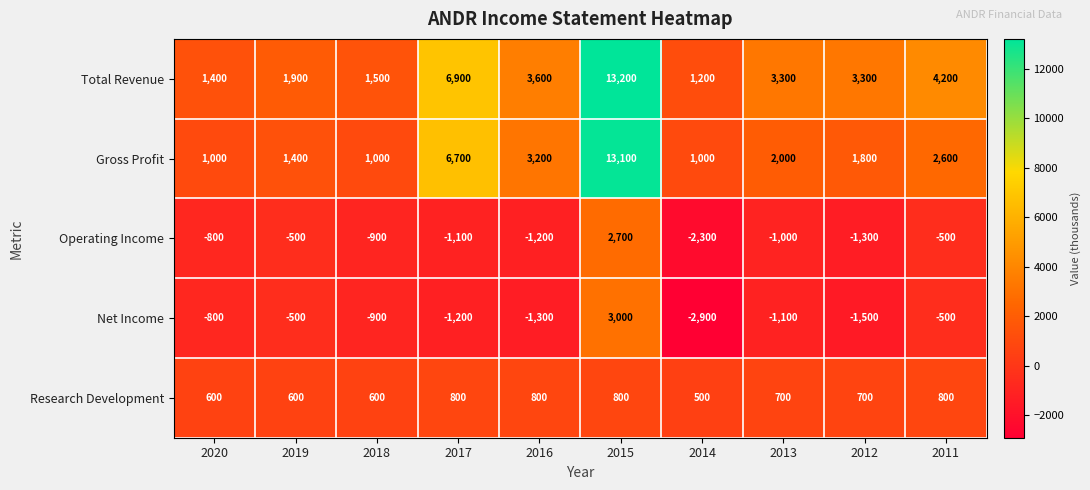

What is the difference between the Gross Profit values at 2012 and 2019?

400